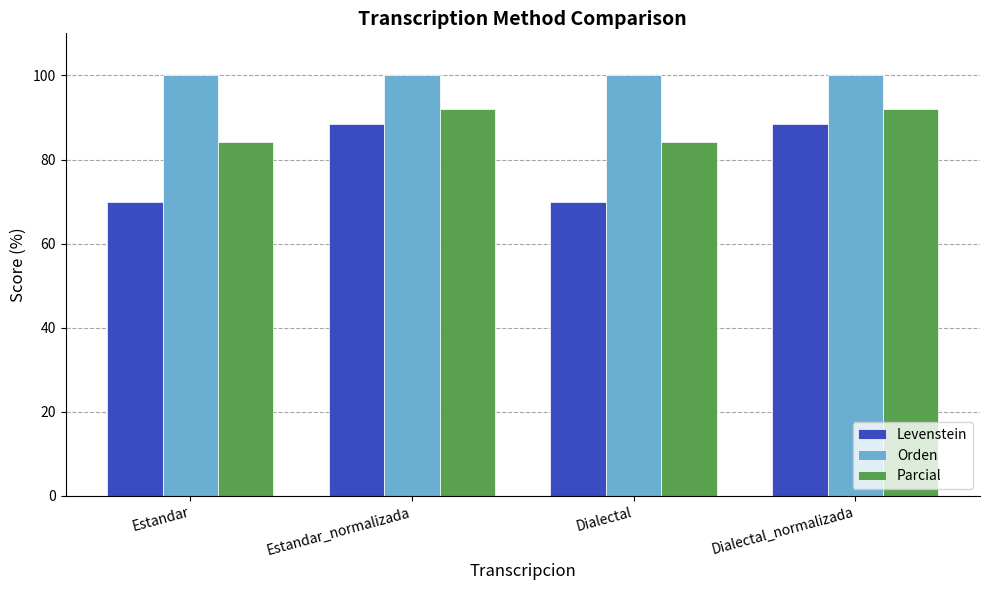

Which series has the widest spread of values?

Levenstein